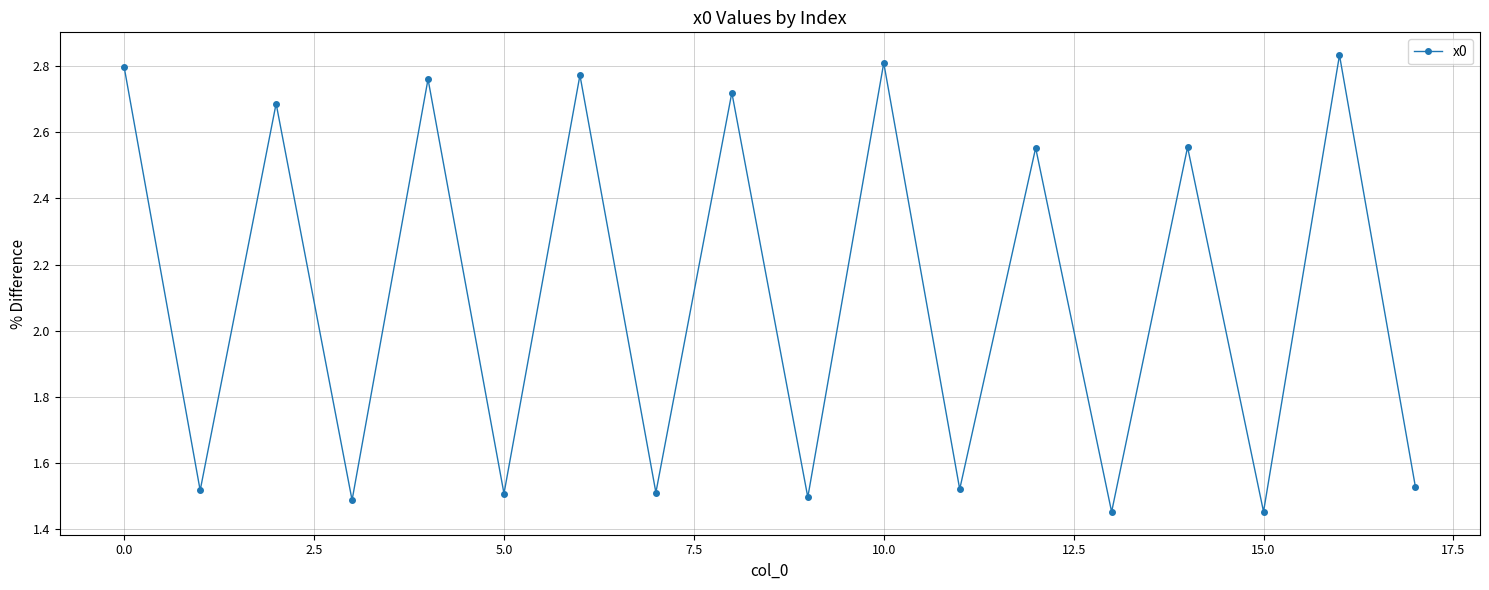

What is the average value?

2.1